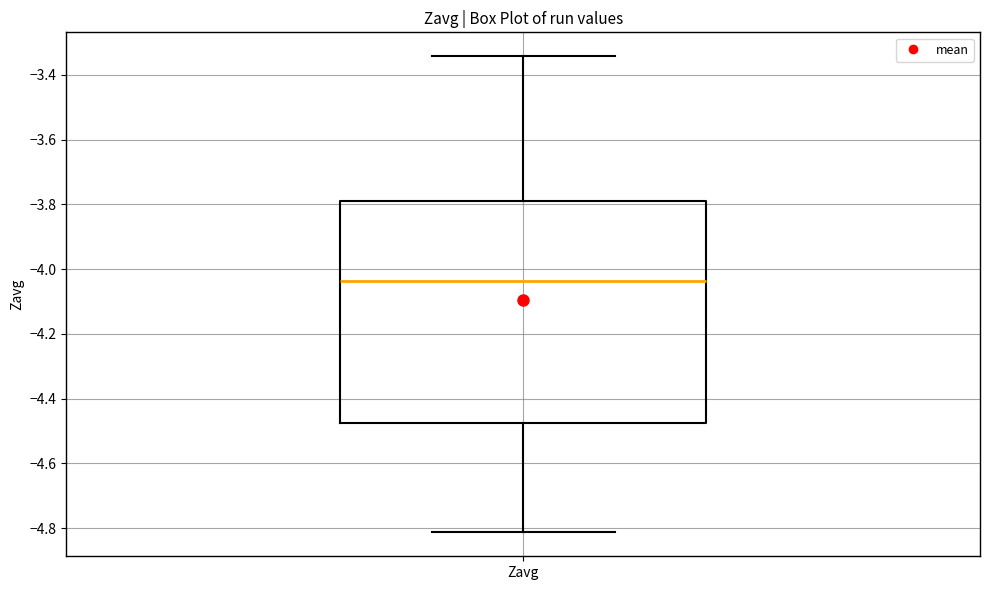

Read this box plot against the y-axis: the position of the median line, the range covered by the box, and the ends of both whiskers. The values are not printed on the chart, so give them approximately, as read against the axis.

median -4.04, box -4.48 to -3.80, whiskers -4.82 to -3.34